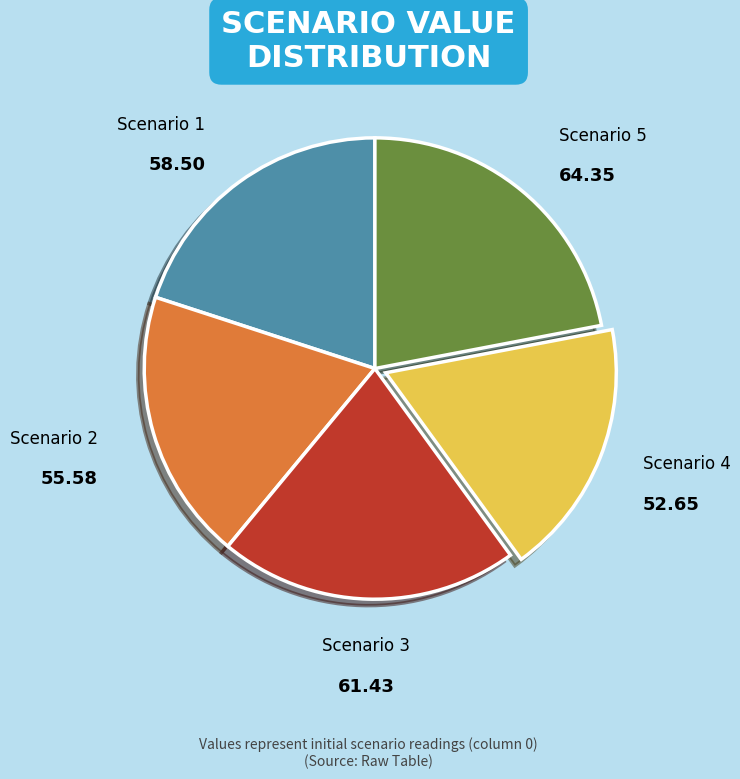

Do Scenario 5 and Scenario 4 together represent more than half of the pie?

No